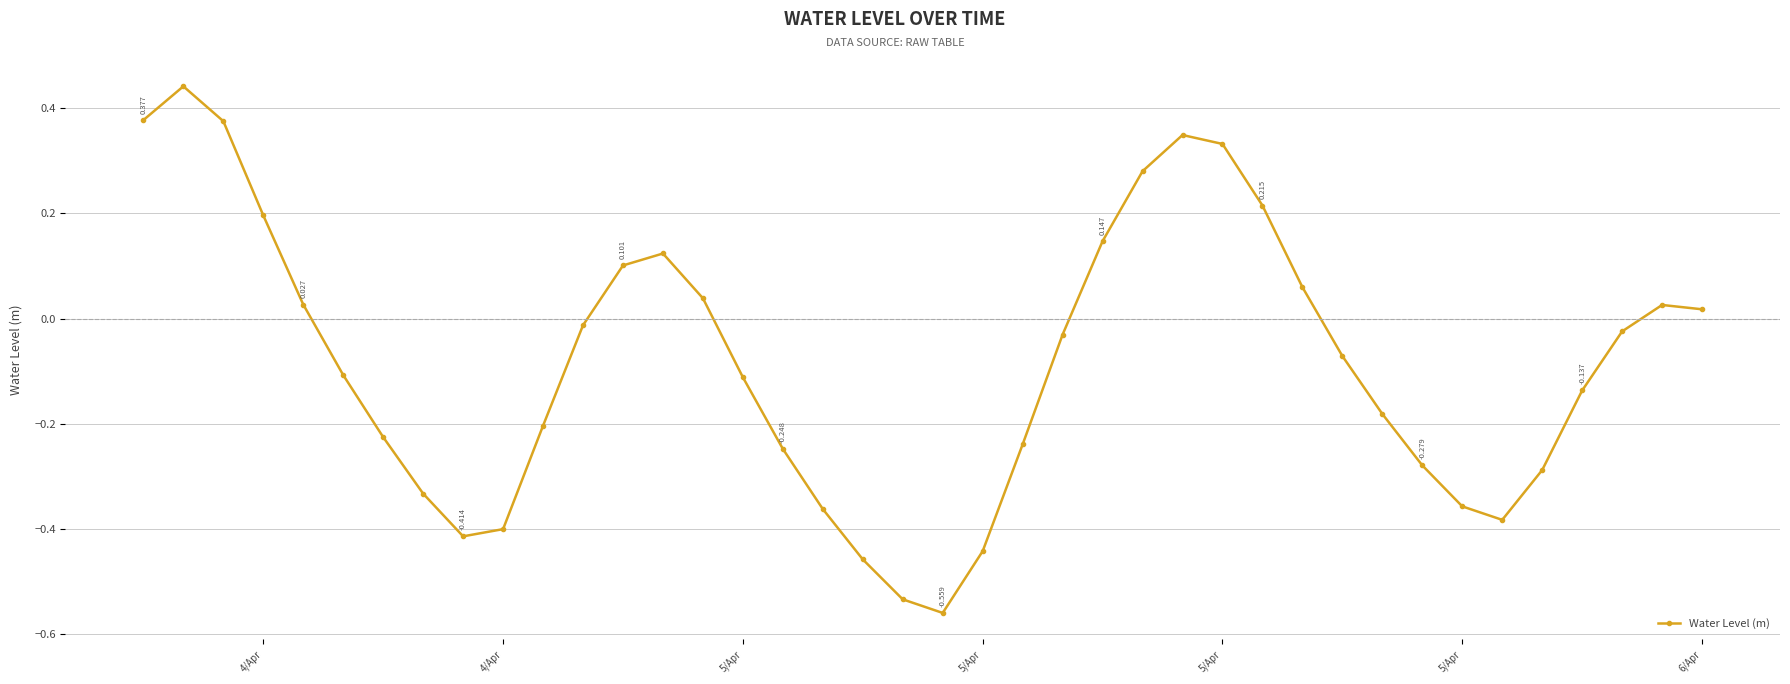

True or false: the data has more than 0 interior local peaks.

True